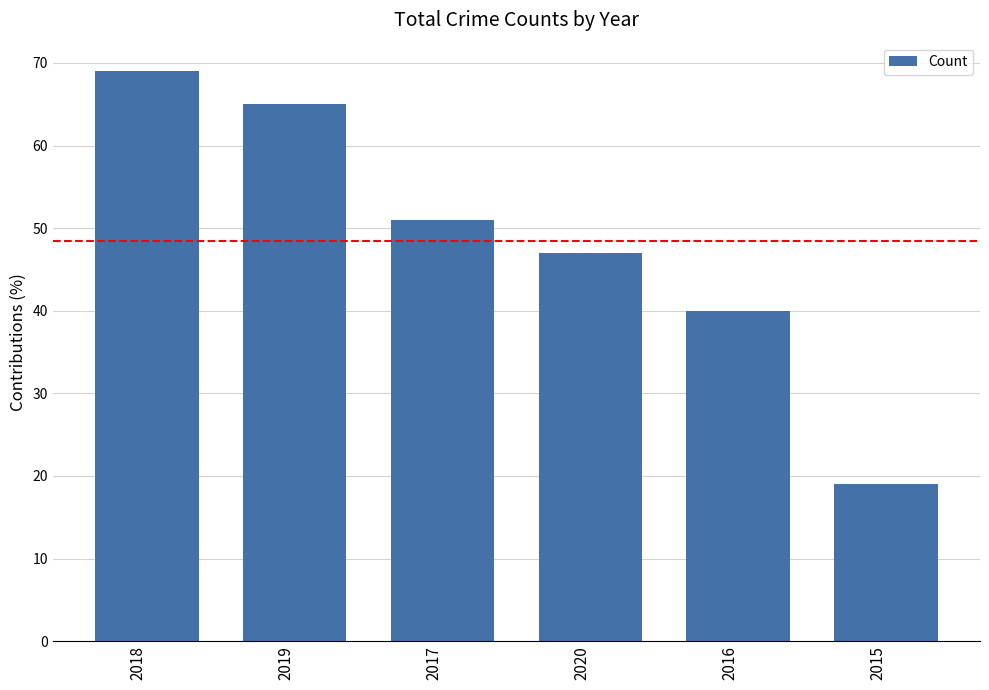

Rank the categories by value from highest to lowest.

2018, 2019, 2017, 2020, 2016, 2015